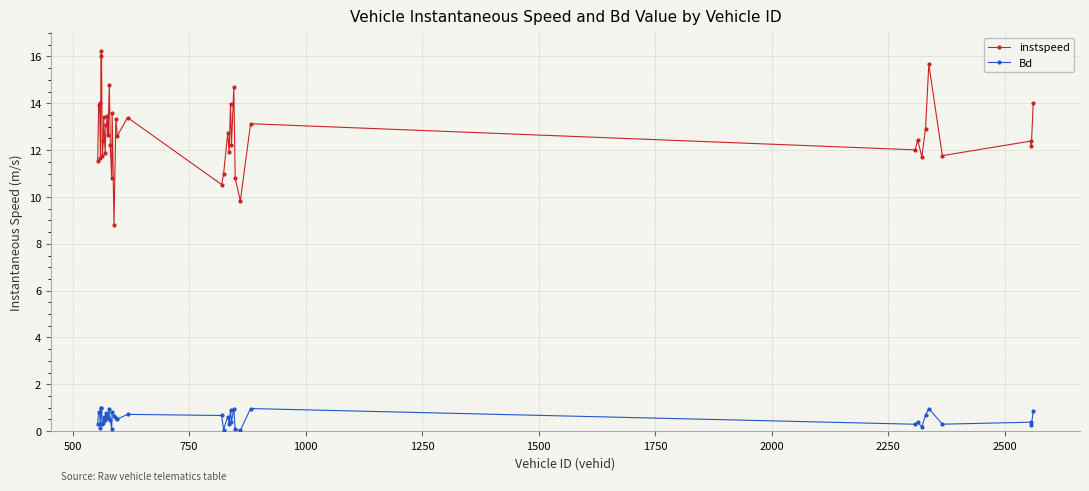

Rank the series by their maximum value, from lowest to highest.

Bd, instspeed